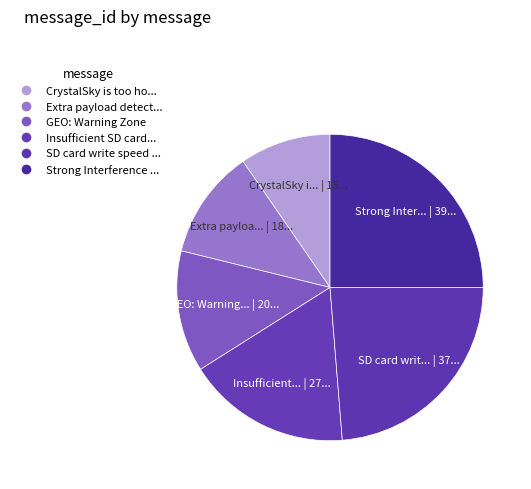

Which category has the smallest portion of the pie?

CrystalSky is too hot